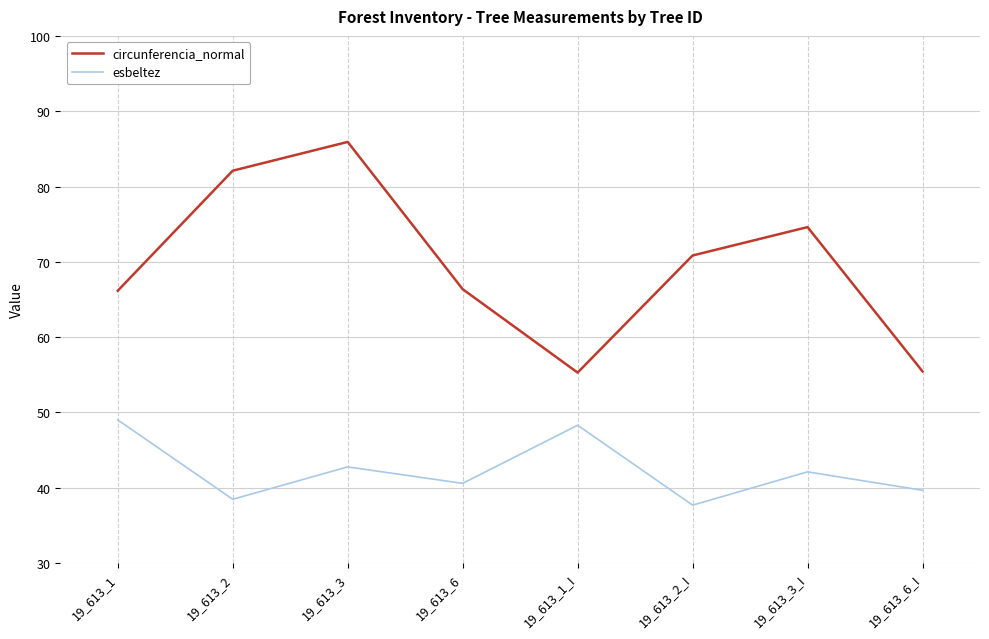

At which label does esbeltez reach its minimum?

19_613_2_I